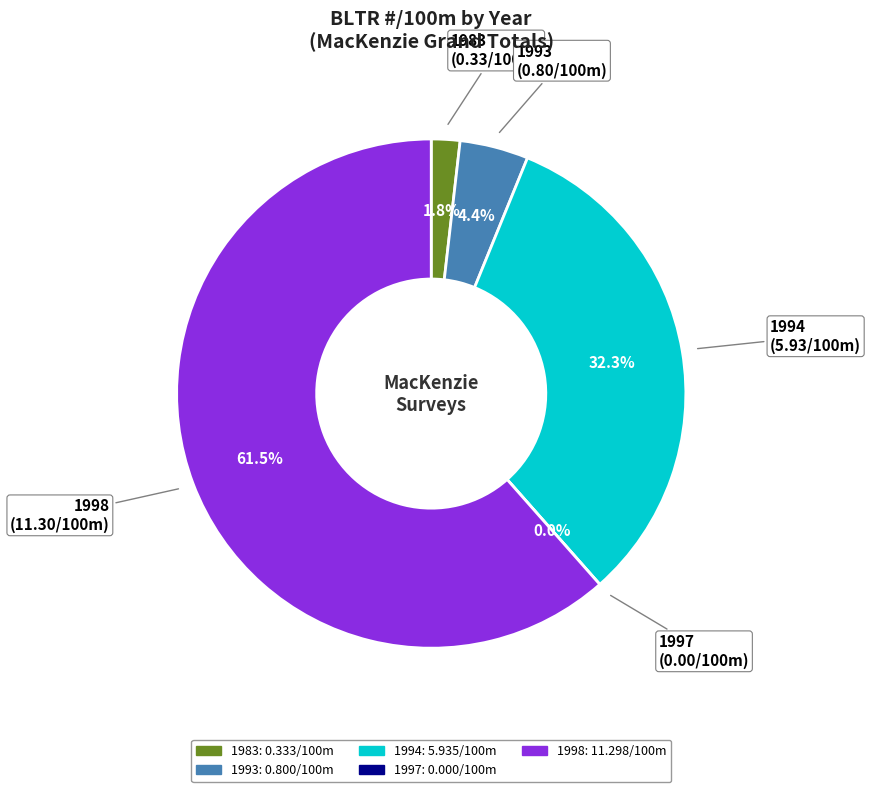

Which category has the smallest portion of the pie?

1997